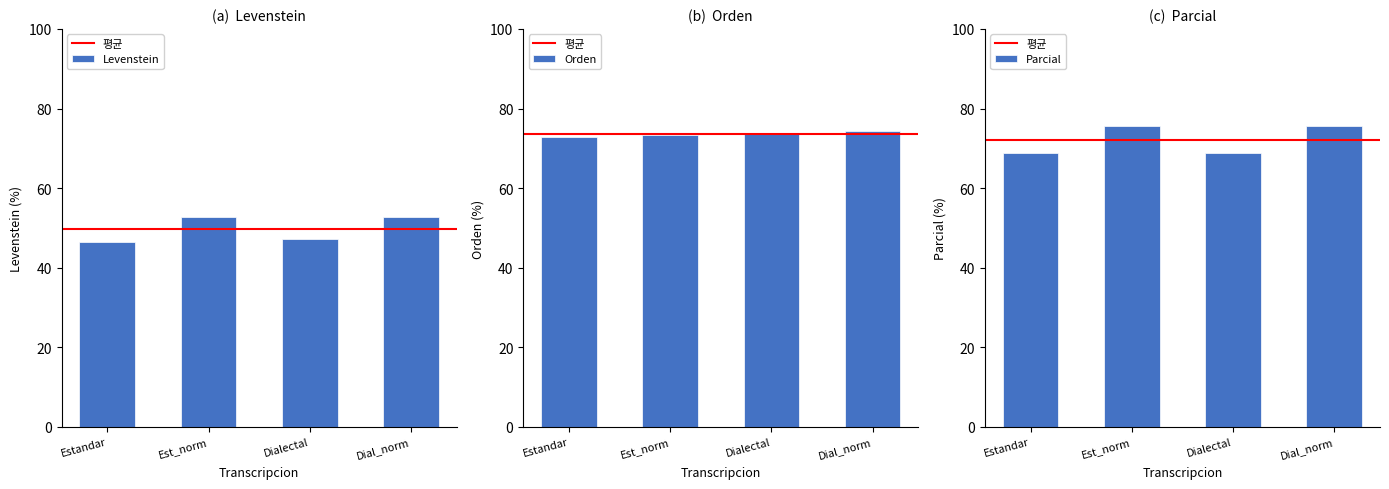

What is the difference between the Orden values at Estandar and Est_norm?

0.6